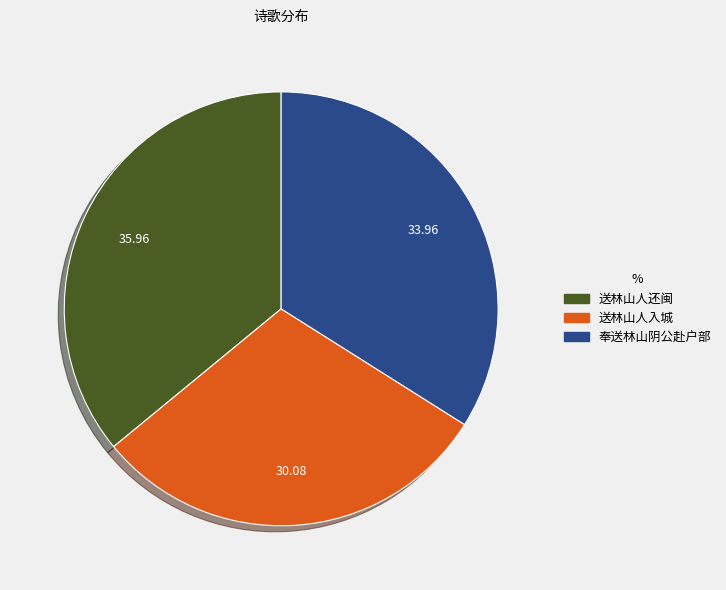

Is 送林山人还闽 the majority of the pie?

No